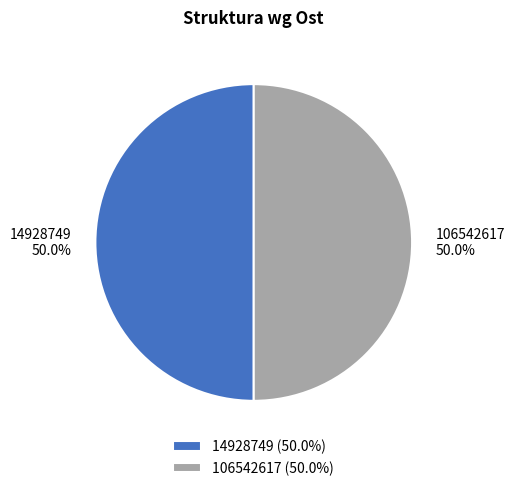

What is the ratio of the value at 14928749 to the value at 106542617?

1.0